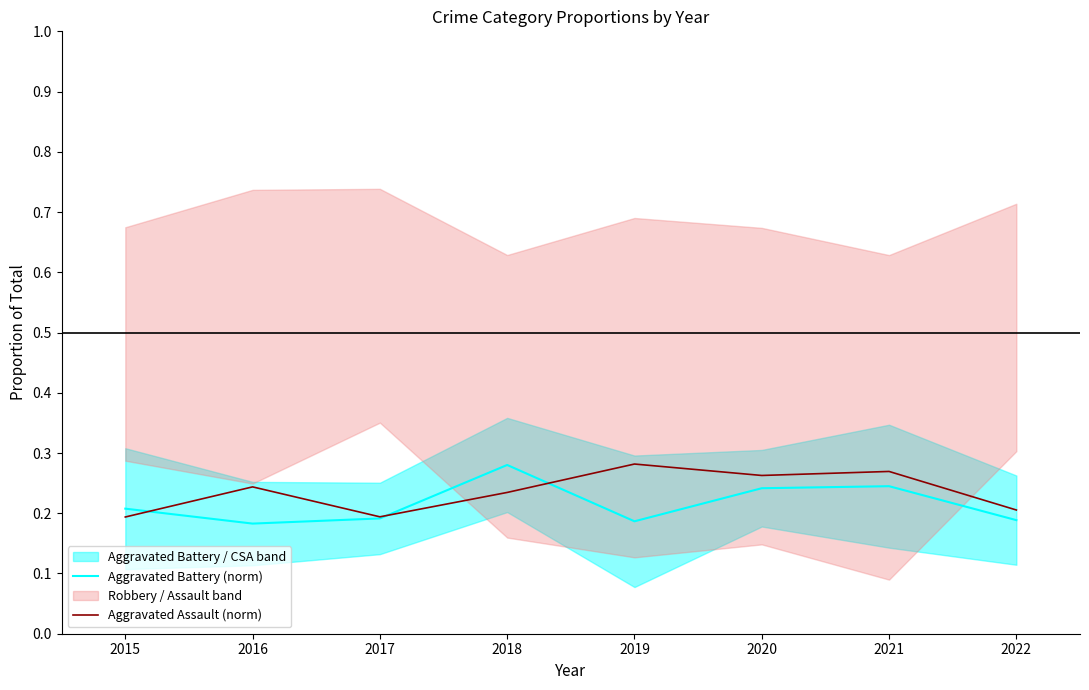

The value of Aggravated Battery (norm) at 2018 is 0.4. True or false?

False